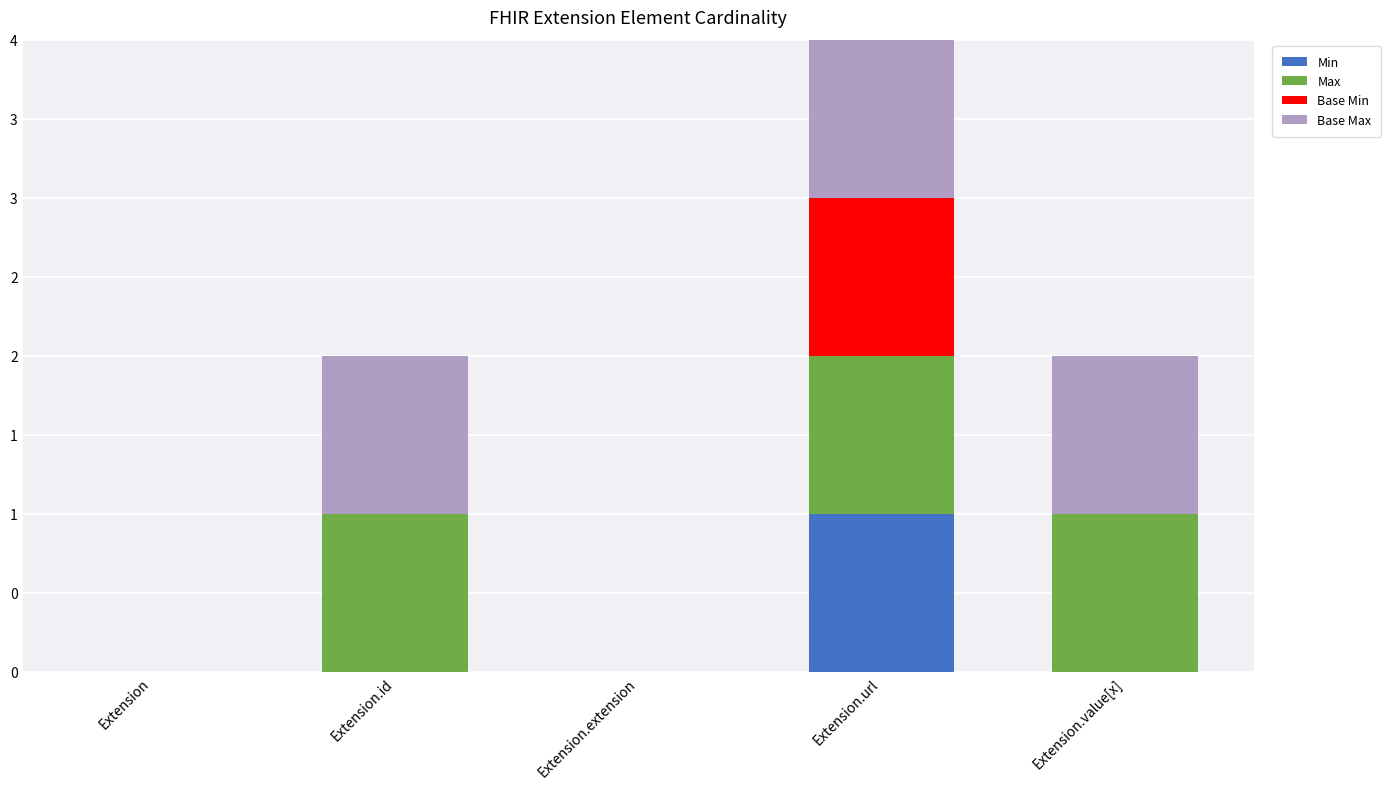

Does the chart contain stacked bars?

Yes